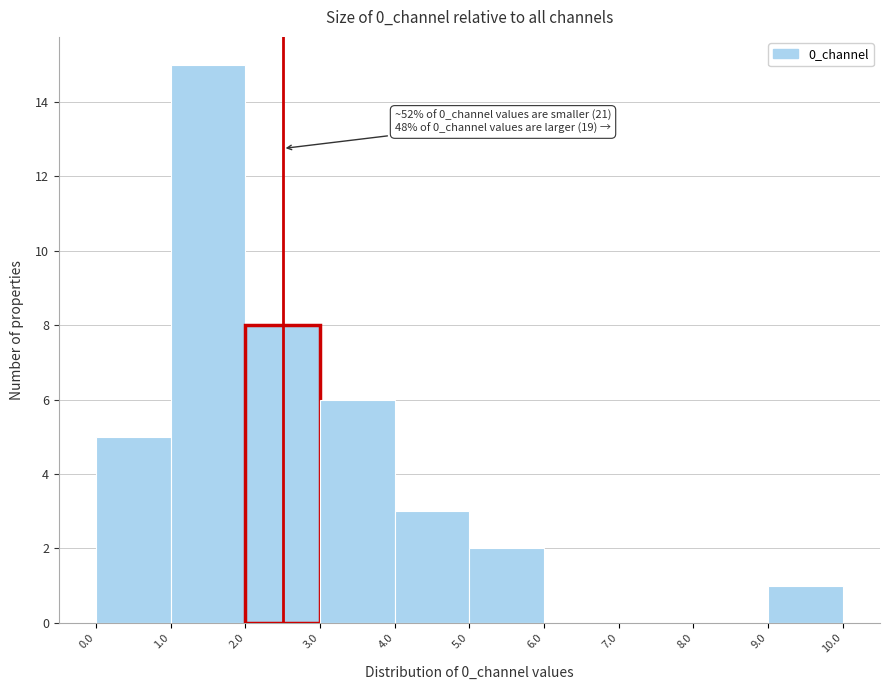

Over which range of the x-axis is the bar tallest?

1.0 to 2.0